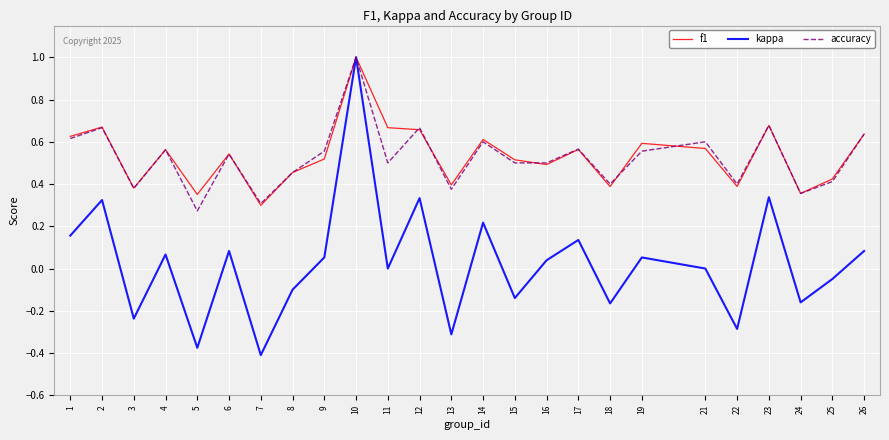

The value of f1 at 1 is 0.6. True or false?

True